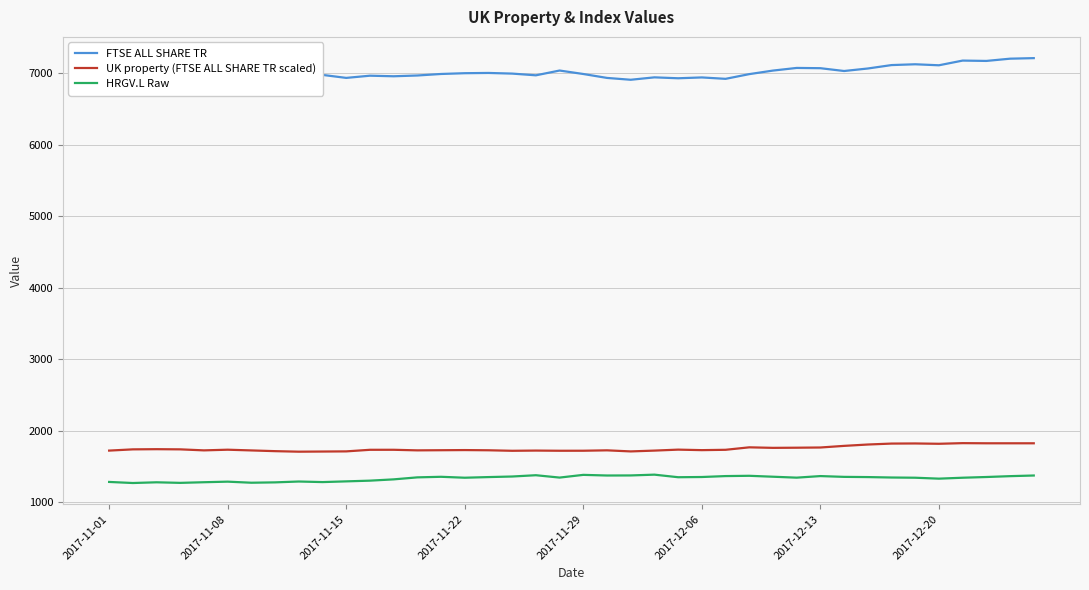

True or false: UK property (FTSE ALL SHARE TR scaled) and HRGV.L Raw intersect in this chart.

False